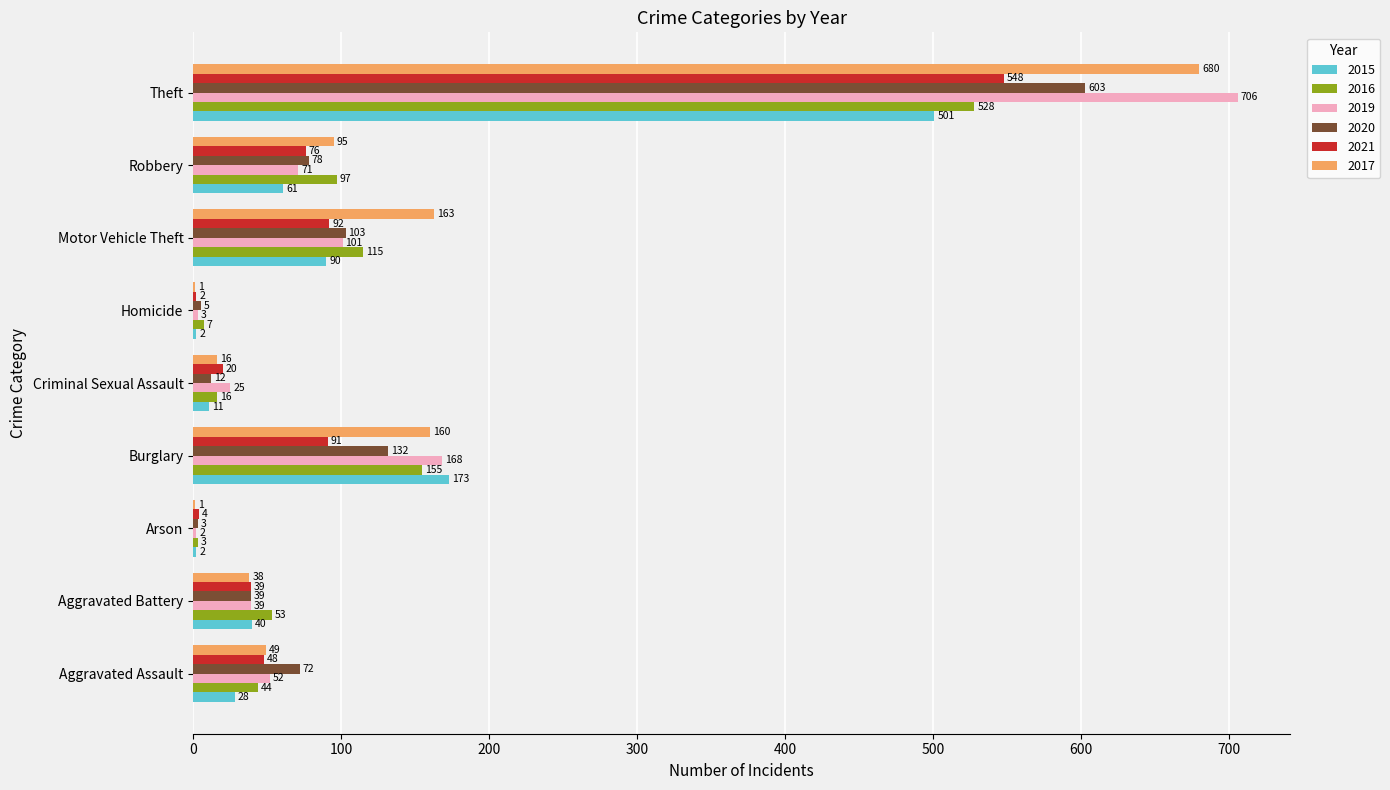

What is the total value across all series at Burglary?

879